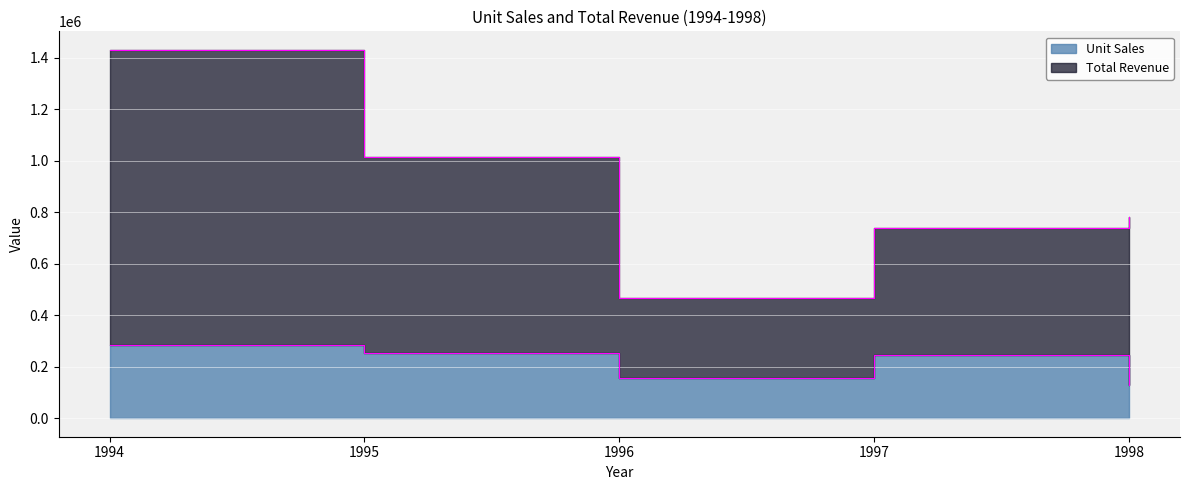

Which category has the highest value in the Total Revenue series?

1994